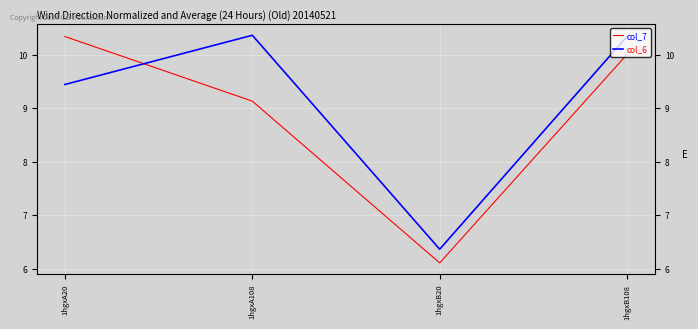

What is the minimum value for col_6?

6.4